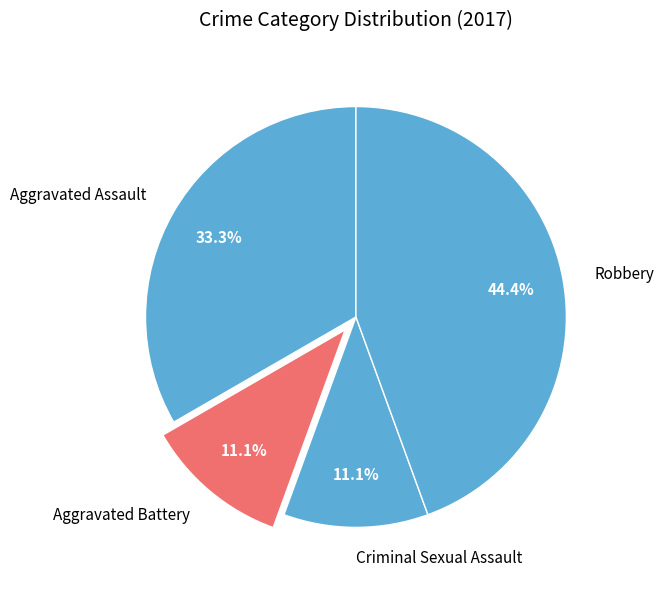

The Criminal Sexual Assault slice represents 11% of the pie. True or false?

True